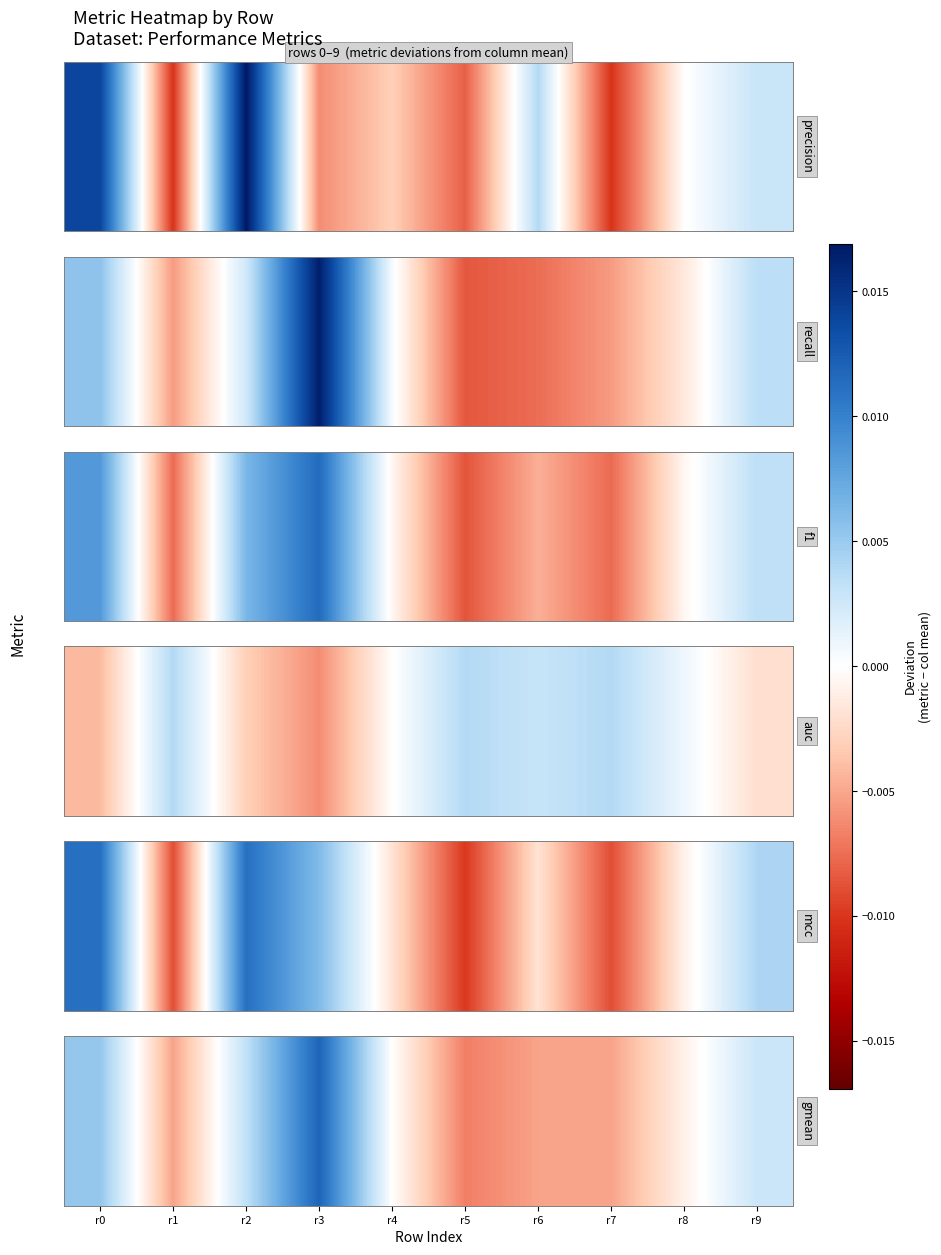

Is it true that the value at r3 is 0.0?

False